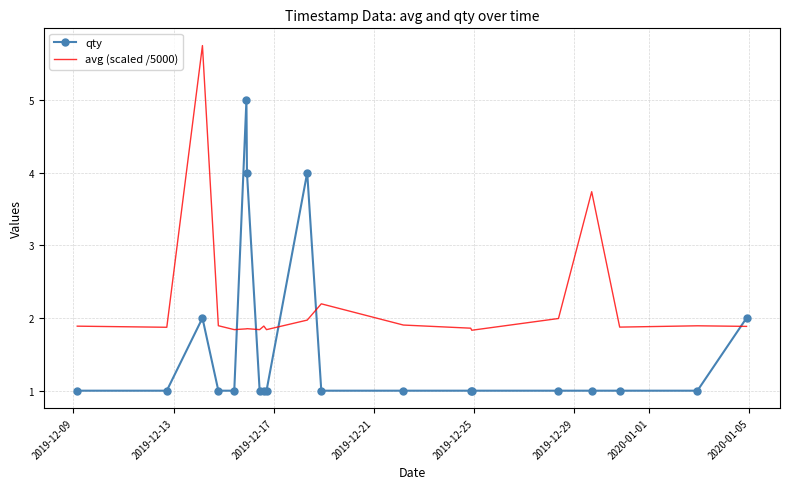

What is the difference between the maximum and minimum values in the qty series?

4.0